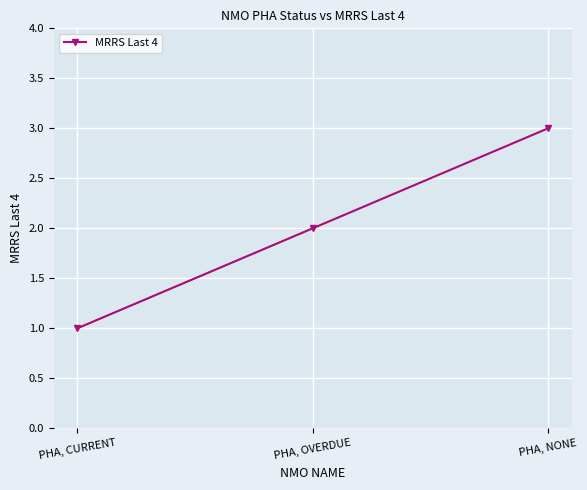

Rank the categories by value from lowest to highest.

PHA, CURRENT, PHA, OVERDUE, PHA, NONE